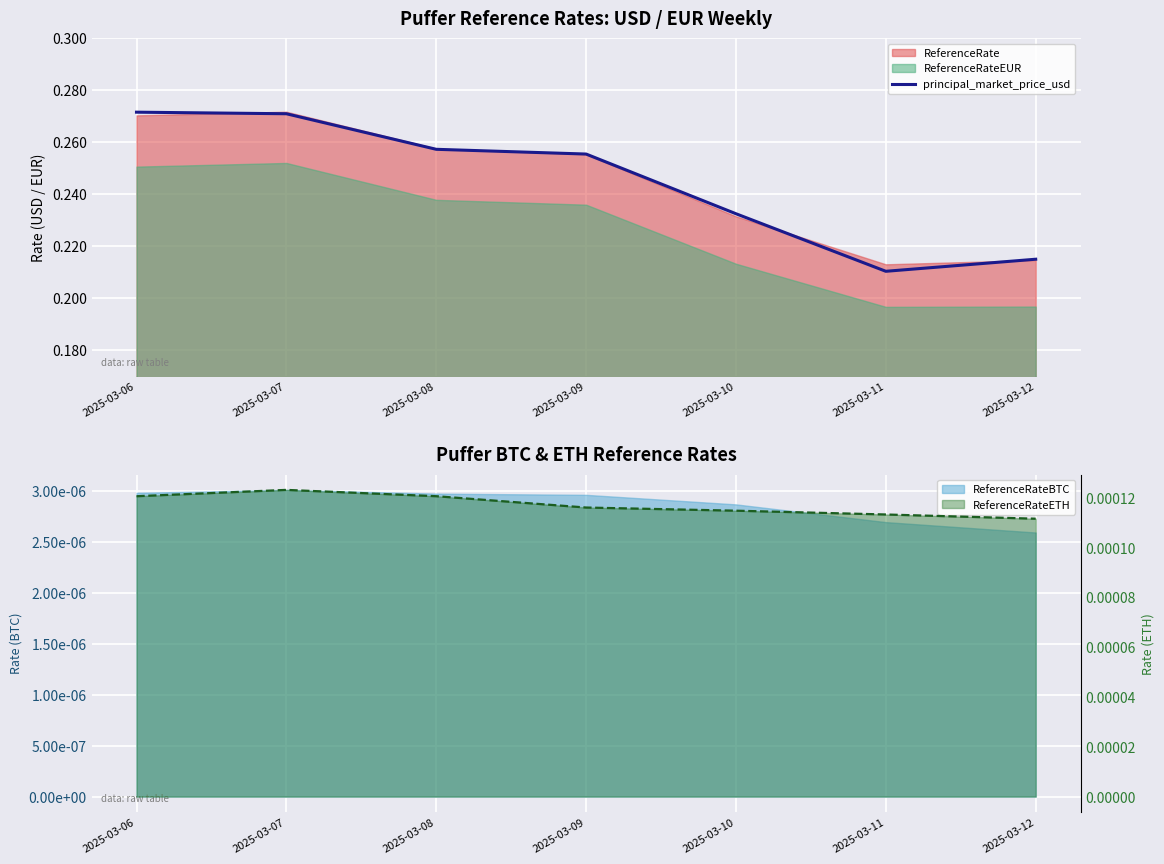

True or false: there are more than 2 points higher than both neighbors.

False